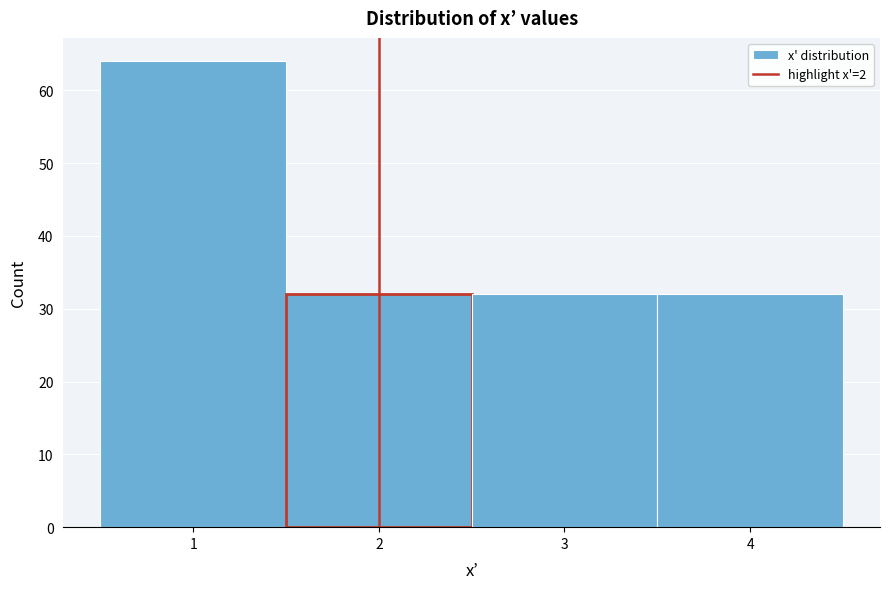

Which range on the x-axis has the tallest bar?

0.5 to 1.5